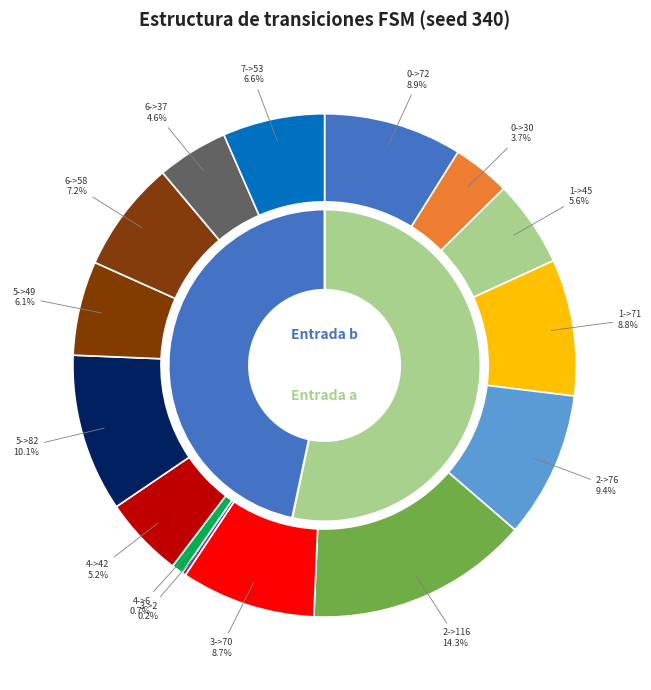

Which has a higher value, 7->53 or 0->72?

0->72